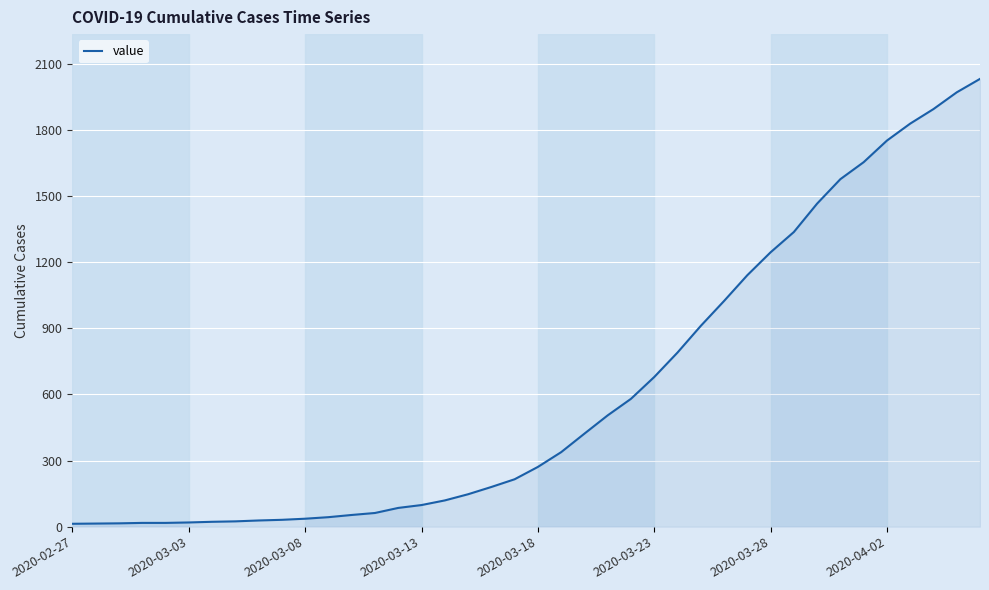

What is the difference between the maximum and minimum values?

2019